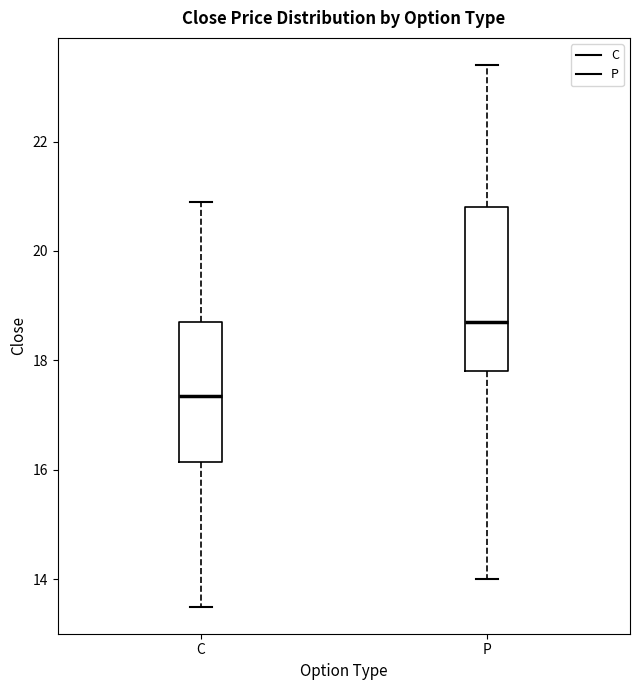

Which box's median line is the lowest?

C